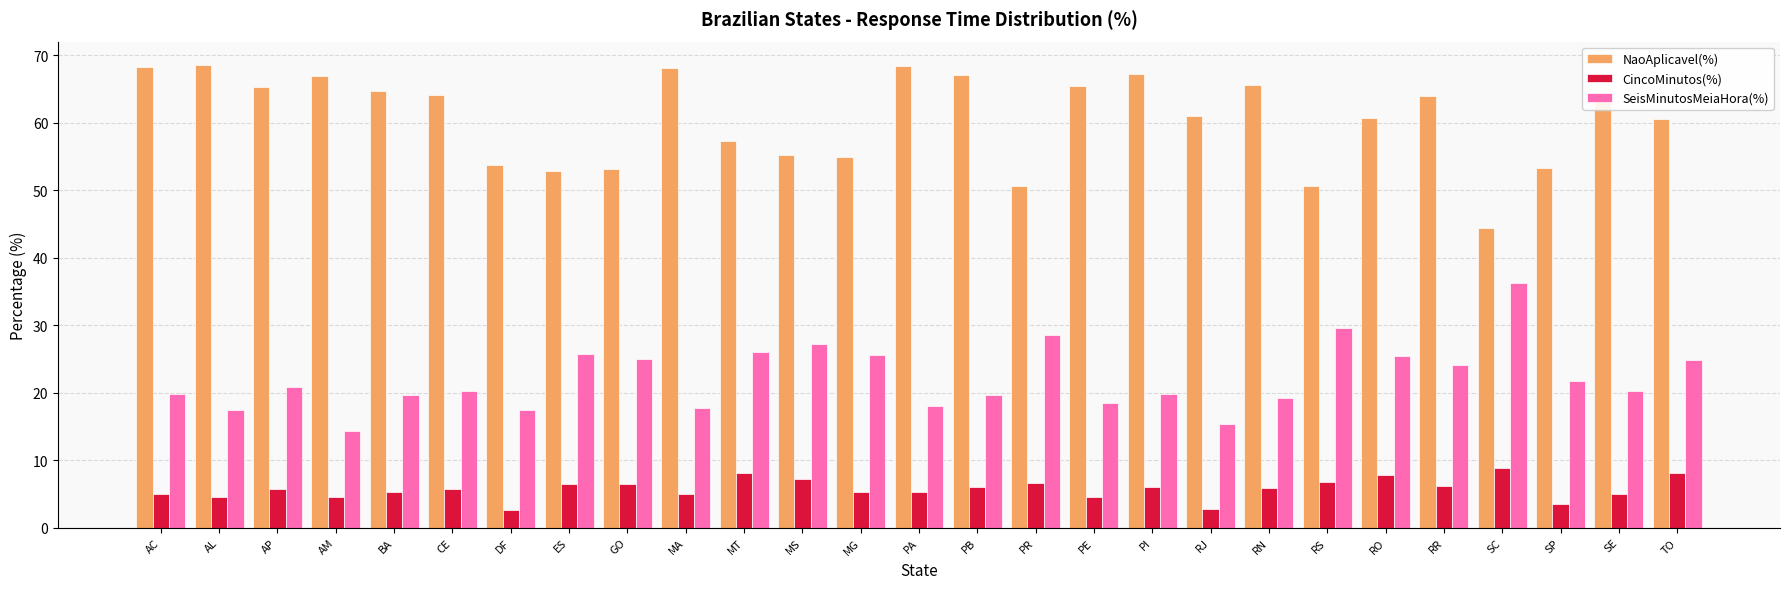

How many groups of bars are there?

27